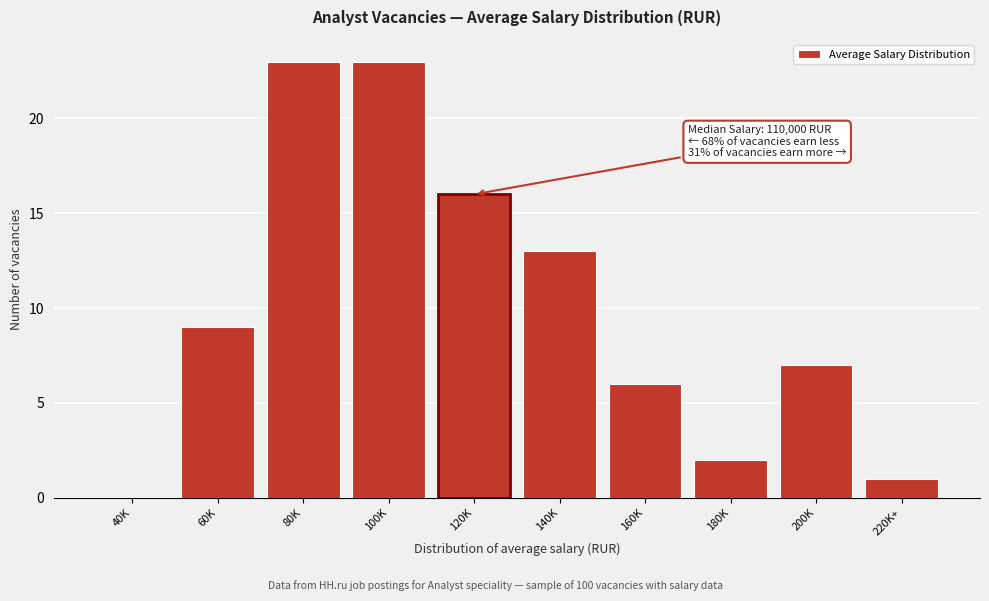

Reading left to right, list all the values displayed in this chart.

40K=0	60K=9	80K=23	100K=23	120K=16	140K=13	160K=6	180K=2	200K=7	220K+=1